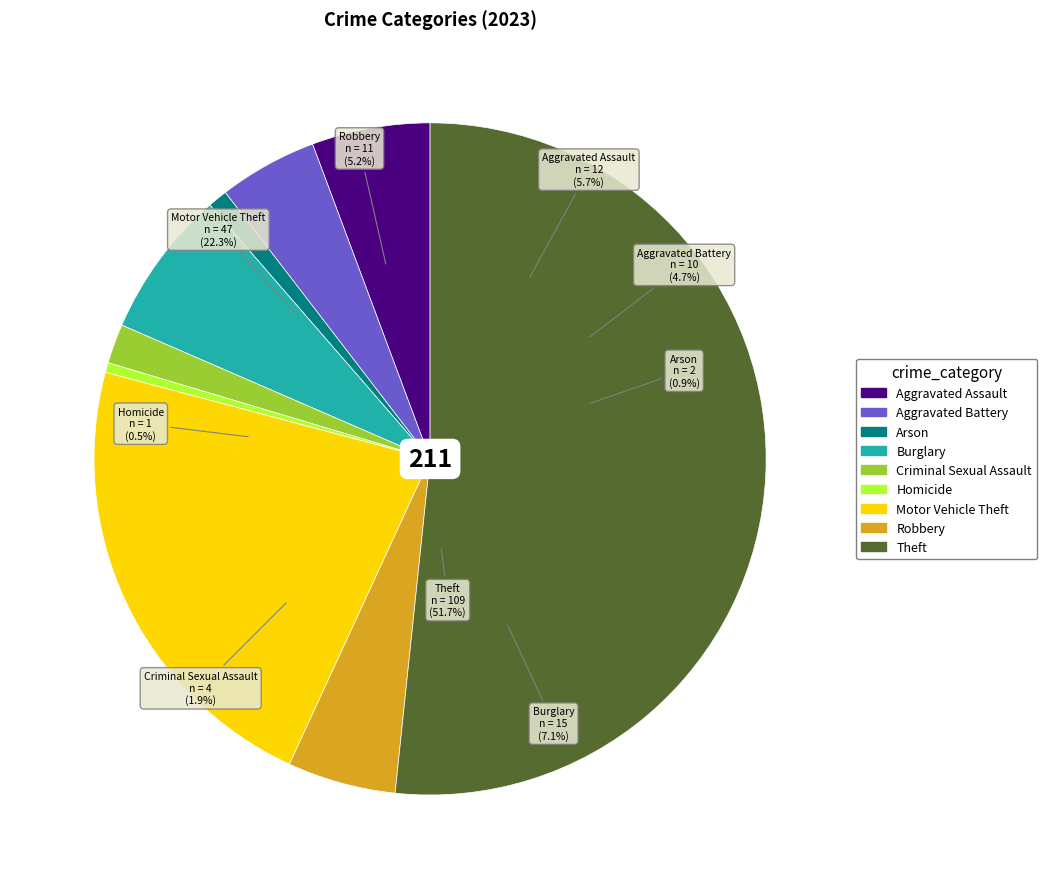

How many slices are in this pie chart?

9